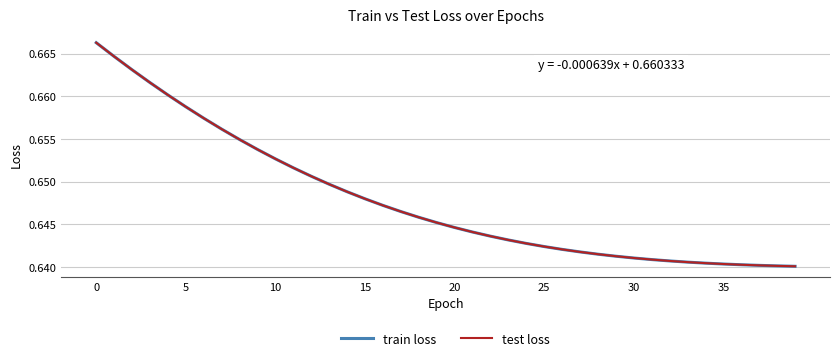

Reading left to right, extract all data points from this chart.

train loss: 0.7	0.7	0.7	0.7	0.7	0.7	0.7	0.7	0.7	0.7	0.7	0.7	0.7	0.6	0.6	0.6	0.6	0.6	0.6	0.6	0.6	0.6	0.6	0.6	0.6	0.6	0.6	0.6	0.6	0.6	0.6	0.6	0.6	0.6	0.6	0.6	0.6	0.6	0.6	0.6
test loss: 0.7	0.7	0.7	0.7	0.7	0.7	0.7	0.7	0.7	0.7	0.7	0.7	0.7	0.6	0.6	0.6	0.6	0.6	0.6	0.6	0.6	0.6	0.6	0.6	0.6	0.6	0.6	0.6	0.6	0.6	0.6	0.6	0.6	0.6	0.6	0.6	0.6	0.6	0.6	0.6